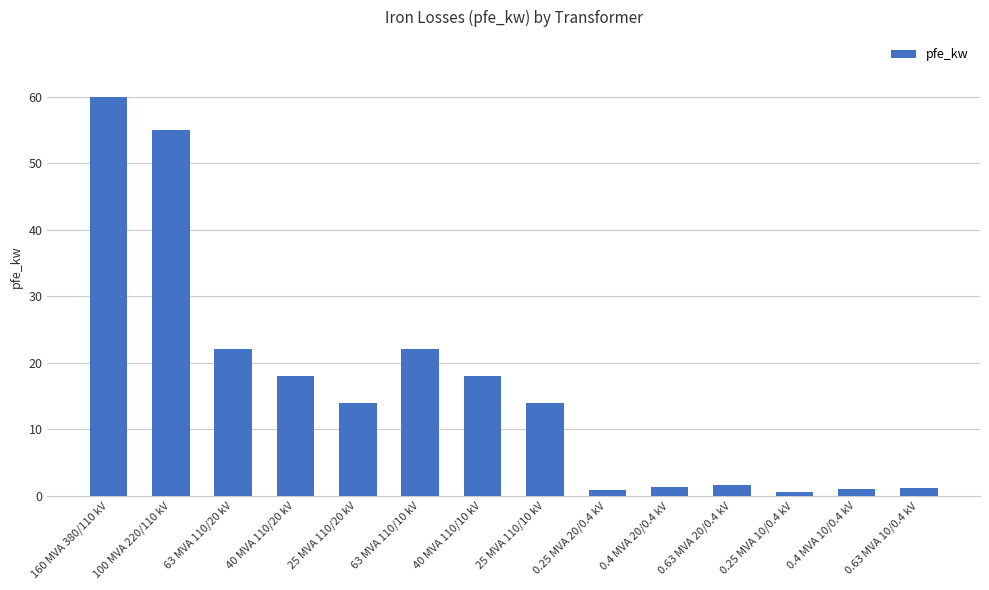

What is the label of the 4th bar from the left?

40 MVA 110/20 kV